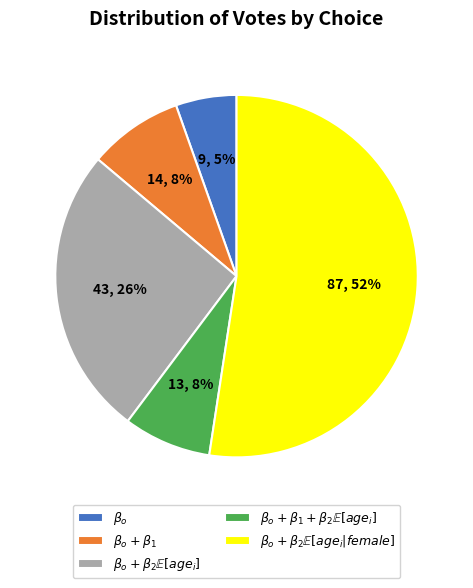

Is there any slice that represents more than half of the pie?

Yes